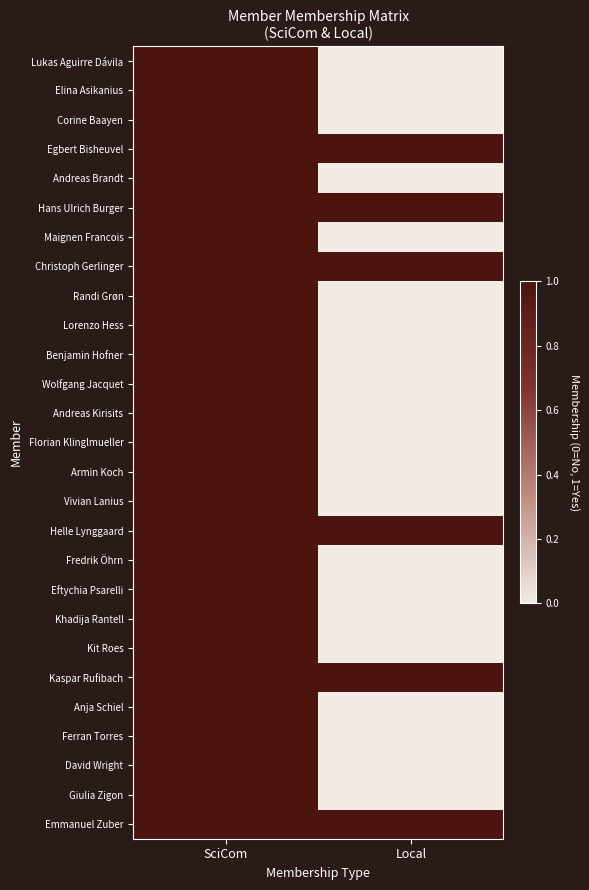

Reading right to left, transcribe all the data shown in this chart.

Lukas Aguirre Dávila: Local=0	SciCom=1
Elina Asikanius: Local=0	SciCom=1
Corine Baayen: Local=0	SciCom=1
Egbert Bisheuvel: Local=1	SciCom=1
Andreas Brandt: Local=0	SciCom=1
Hans Ulrich Burger: Local=1	SciCom=1
Maignen Francois: Local=0	SciCom=1
Christoph Gerlinger: Local=1	SciCom=1
Randi Grøn: Local=0	SciCom=1
Lorenzo Hess: Local=0	SciCom=1
Benjamin Hofner: Local=0	SciCom=1
Wolfgang Jacquet: Local=0	SciCom=1
Andreas Kirisits: Local=0	SciCom=1
Florian Klinglmueller: Local=0	SciCom=1
Armin Koch: Local=0	SciCom=1
Vivian Lanius: Local=0	SciCom=1
Helle Lynggaard: Local=1	SciCom=1
Fredrik Öhrn: Local=0	SciCom=1
Eftychia Psarelli: Local=0	SciCom=1
Khadija Rantell: Local=0	SciCom=1
Kit Roes: Local=0	SciCom=1
Kaspar Rufibach: Local=1	SciCom=1
Anja Schiel: Local=0	SciCom=1
Ferran Torres: Local=0	SciCom=1
David Wright: Local=0	SciCom=1
Giulia Zigon: Local=0	SciCom=1
Emmanuel Zuber: Local=1	SciCom=1